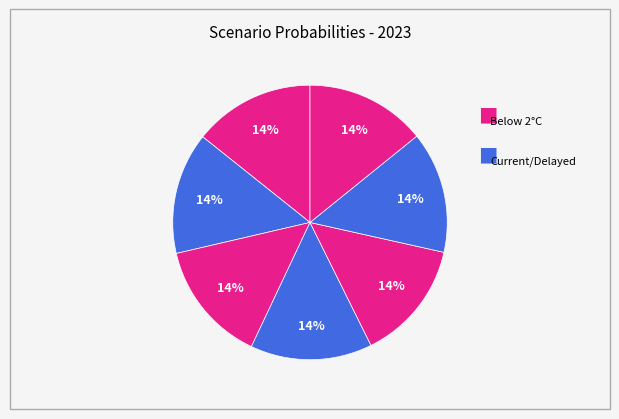

How many segments does this pie chart have?

7